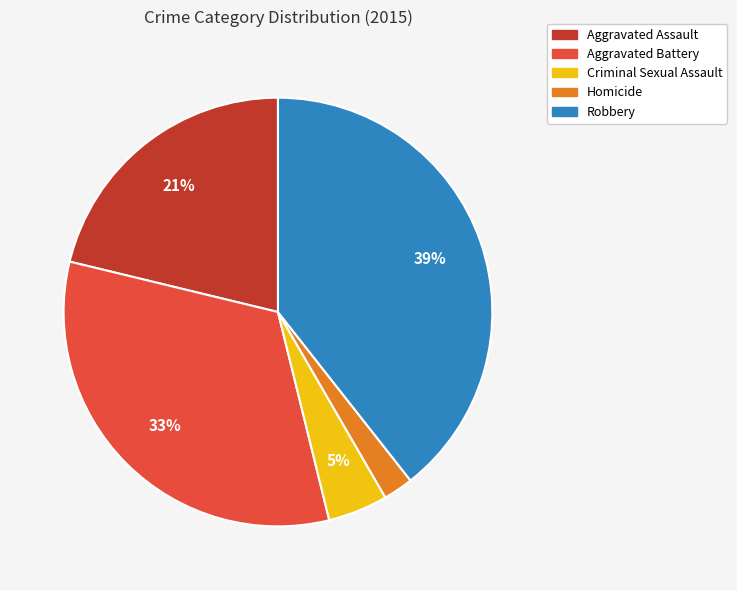

Which has a higher value, Aggravated Assault or Robbery?

Robbery